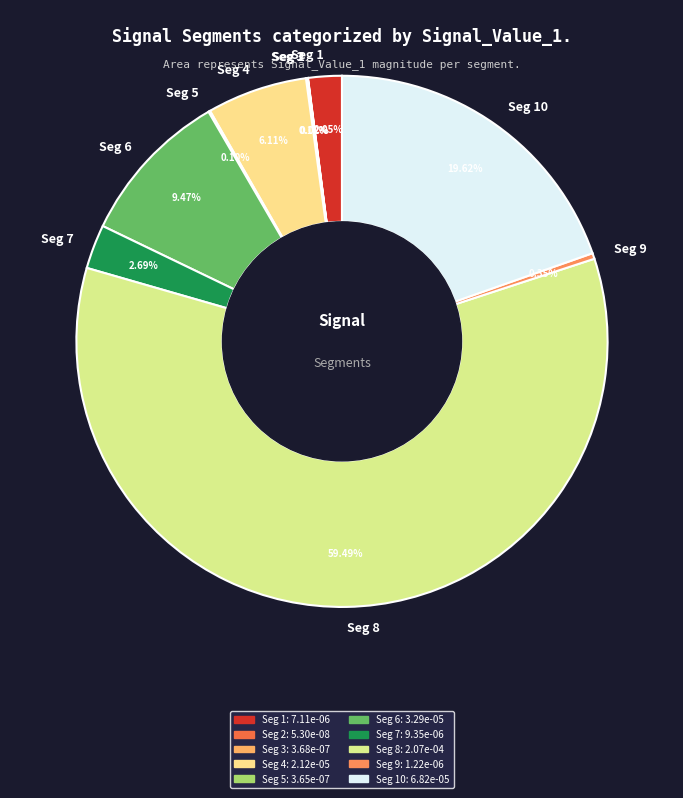

Does Seg 10 account for over 50% of the chart?

No